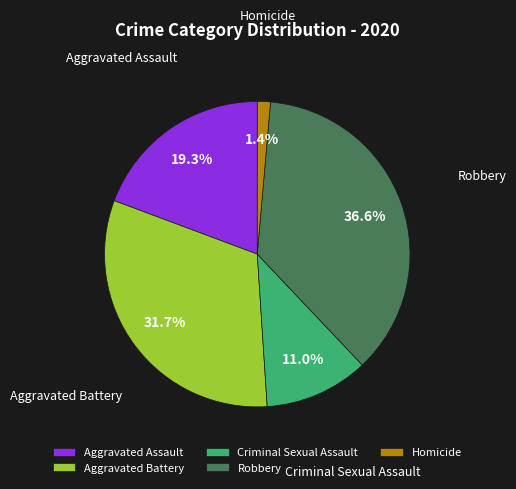

To the nearest percent, what percentage of the pie is Robbery?

37%